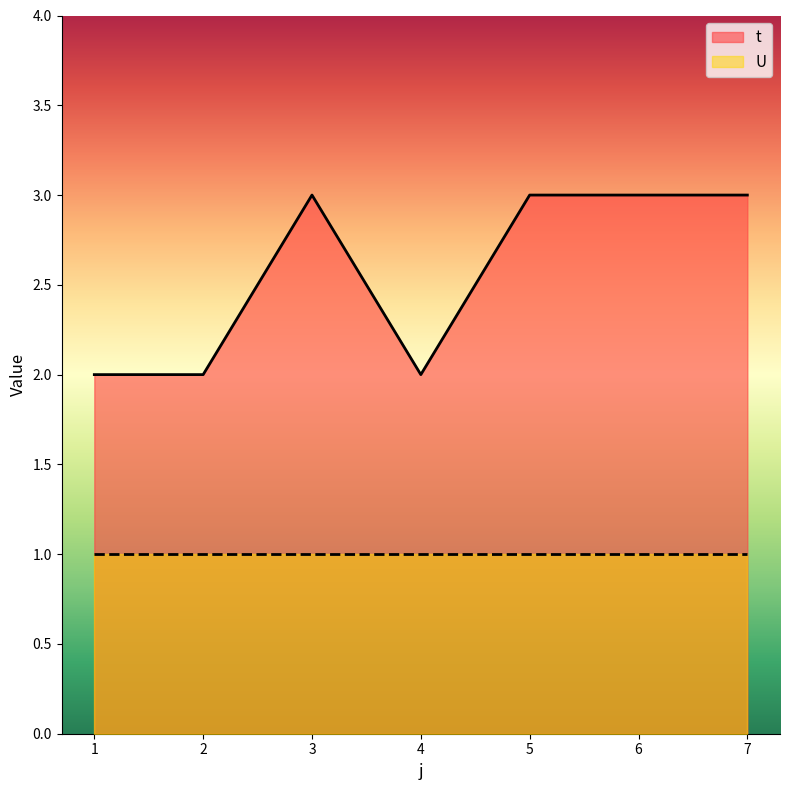

At which category does the chart reach its minimum across all series?

1